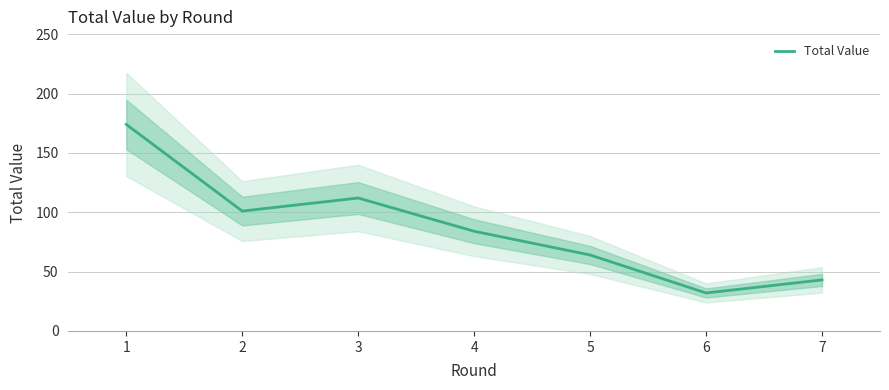

At which label does the data first exceed 84?

1